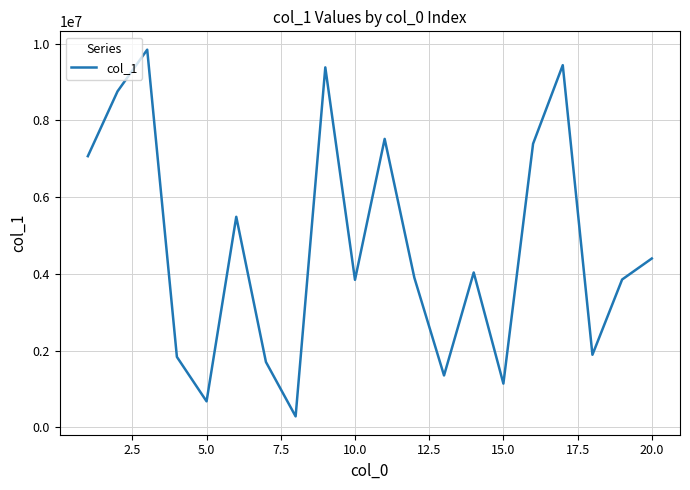

What is the maximum value shown in the chart?

9845286